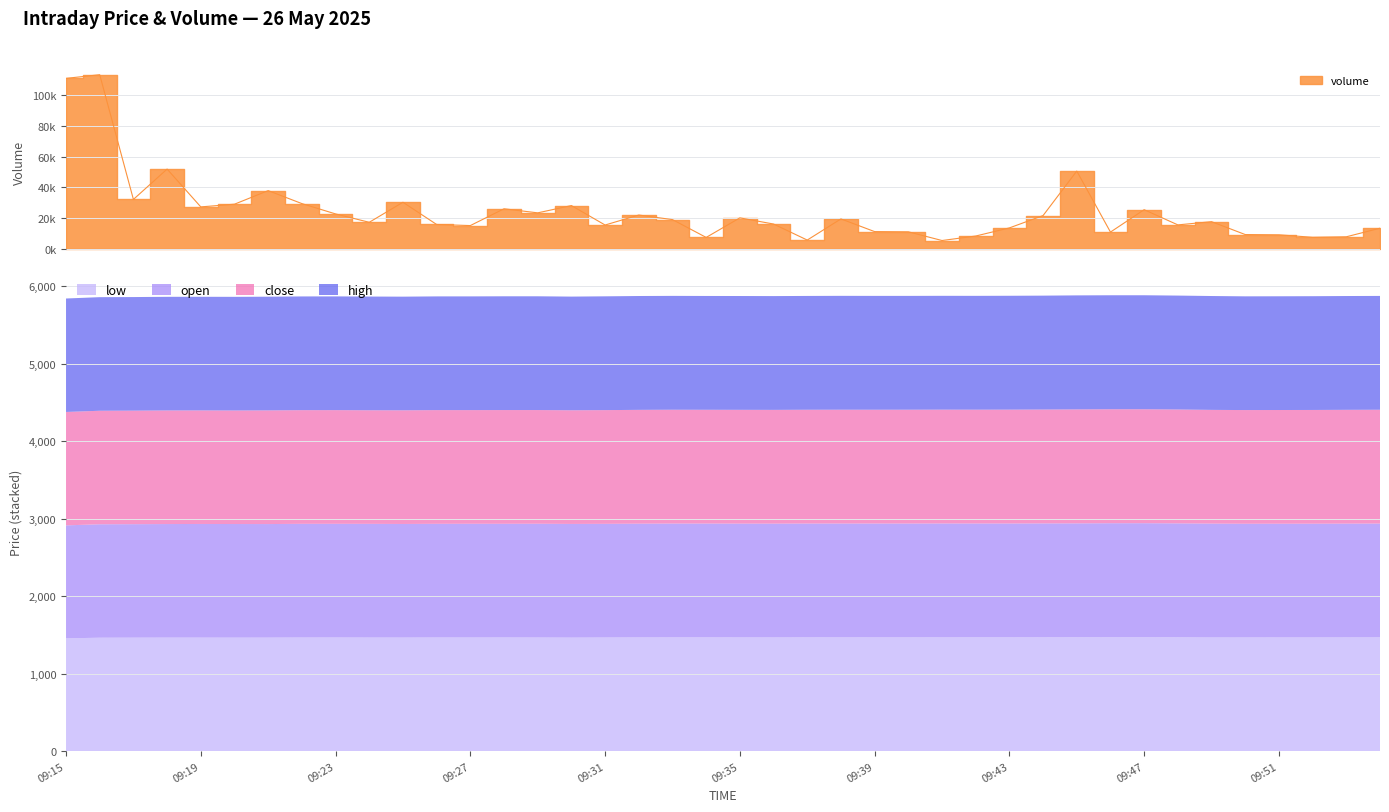

What is the difference between the high values at 09:22 and 09:45?

3.8